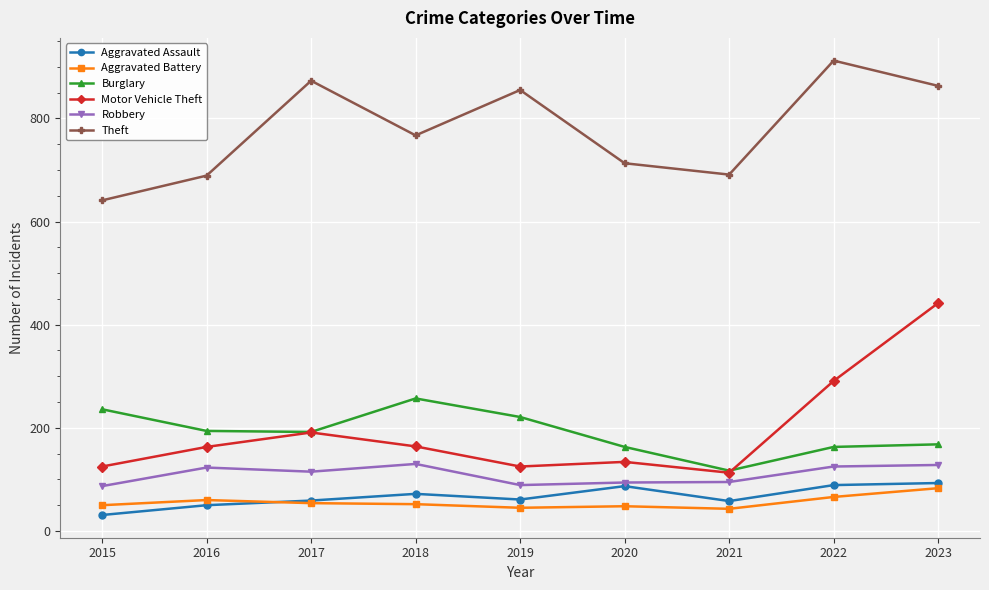

Which series has the largest total across all categories?

Theft